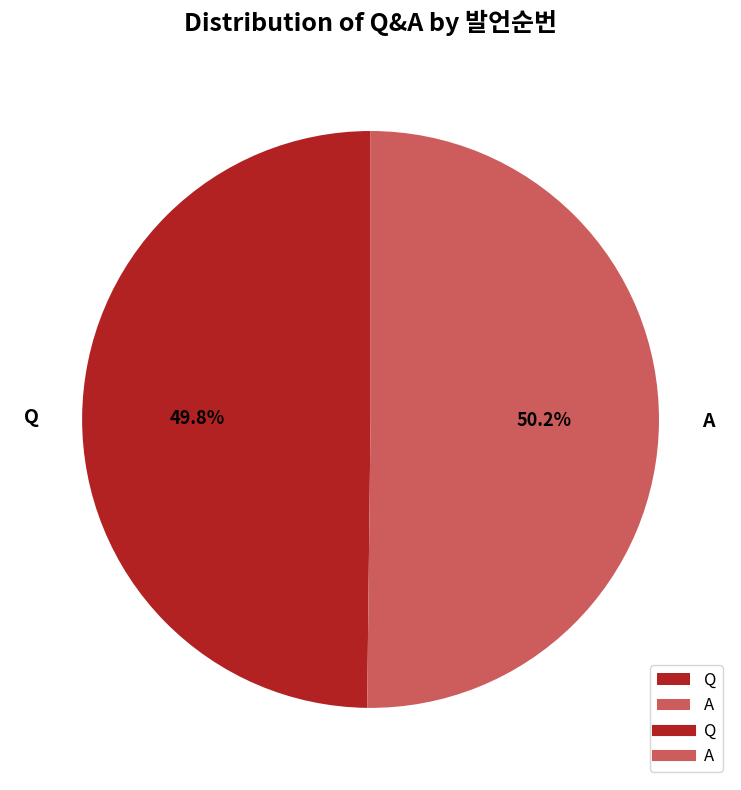

Does any single category account for the majority?

Yes